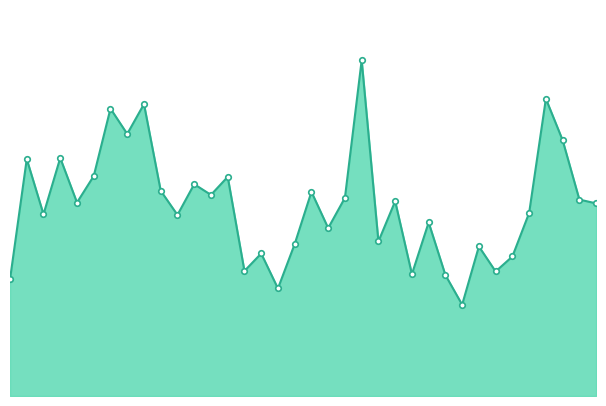

Rank the categories by value from highest to lowest.

2003, 2014, 1990, 1988, 1989, 2015, 1985, 1983, 1987, 1995, 1993, 1991, 2000, 1994, 2002, 2016, 2005, 1986, 2017, 2013, 1984, 1992, 2007, 2001, 2004, 1999, 2010, 1997, 2012, 1996, 2011, 2006, 2008, 1982, 1998, 2009